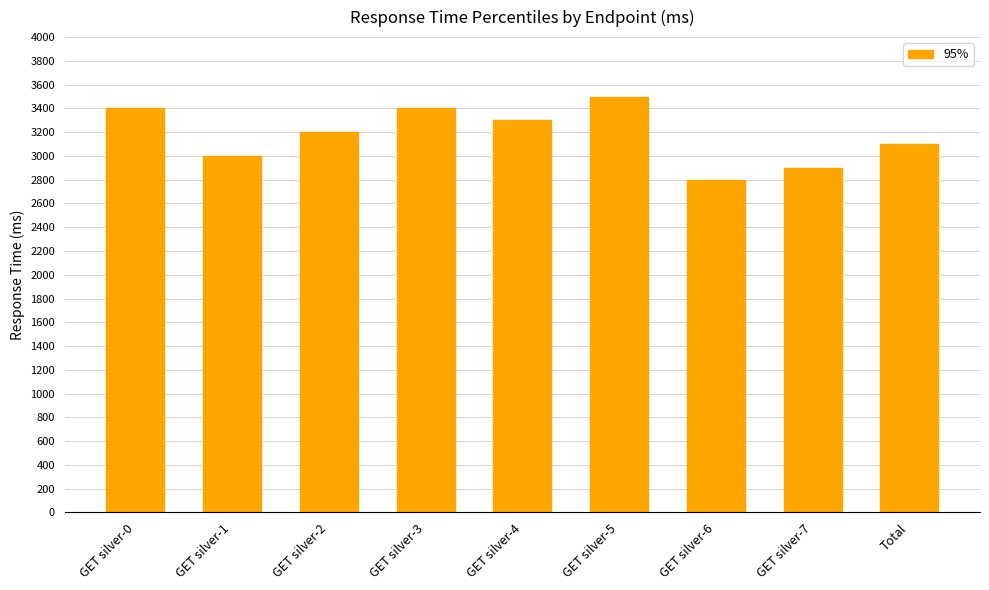

What is the sum of the values at GET silver-6 and GET silver-2?

6000